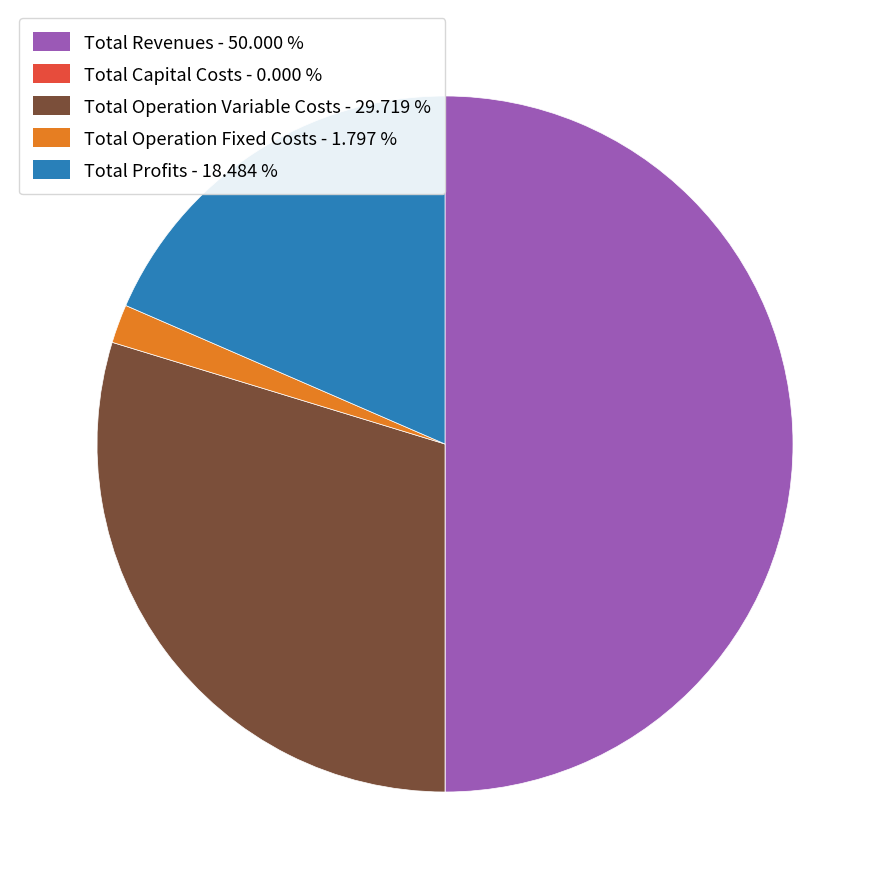

Is the sum of Total Profits and Total Operation Variable Costs greater than half?

No